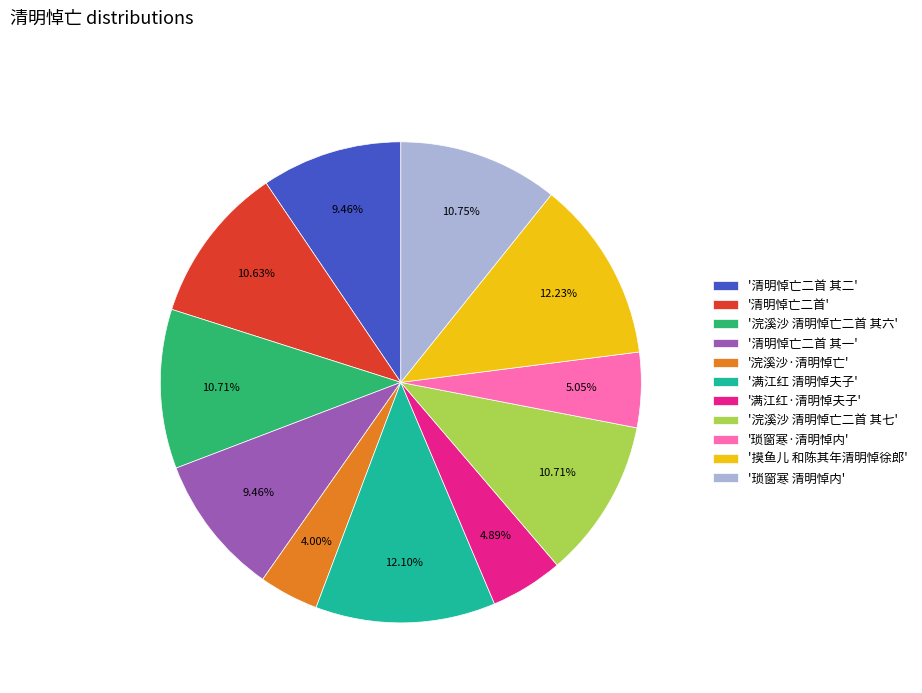

Is there a majority slice in this chart?

No